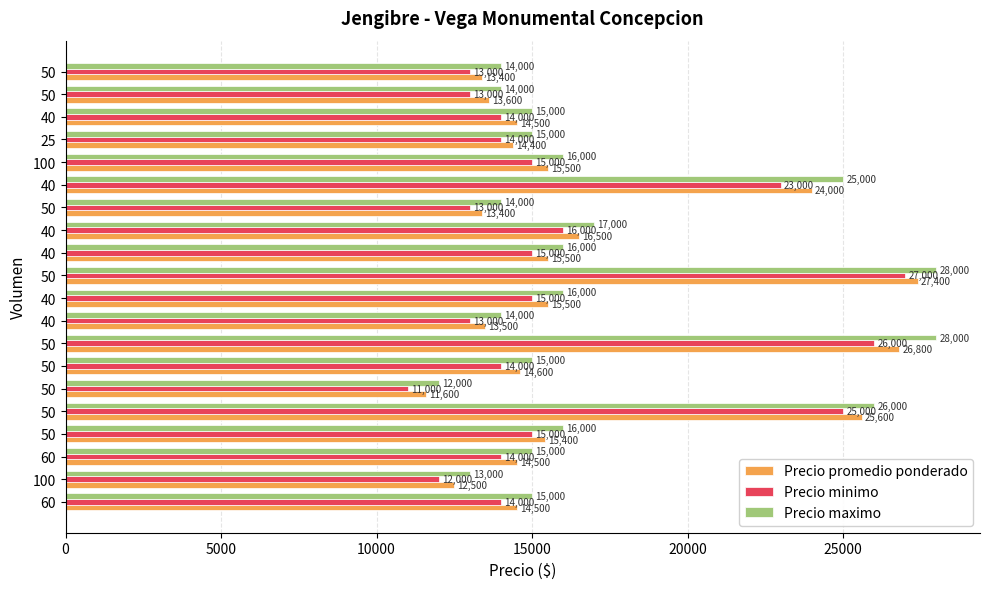

What are all the series names shown in the legend?

Precio promedio ponderado, Precio minimo, Precio maximo